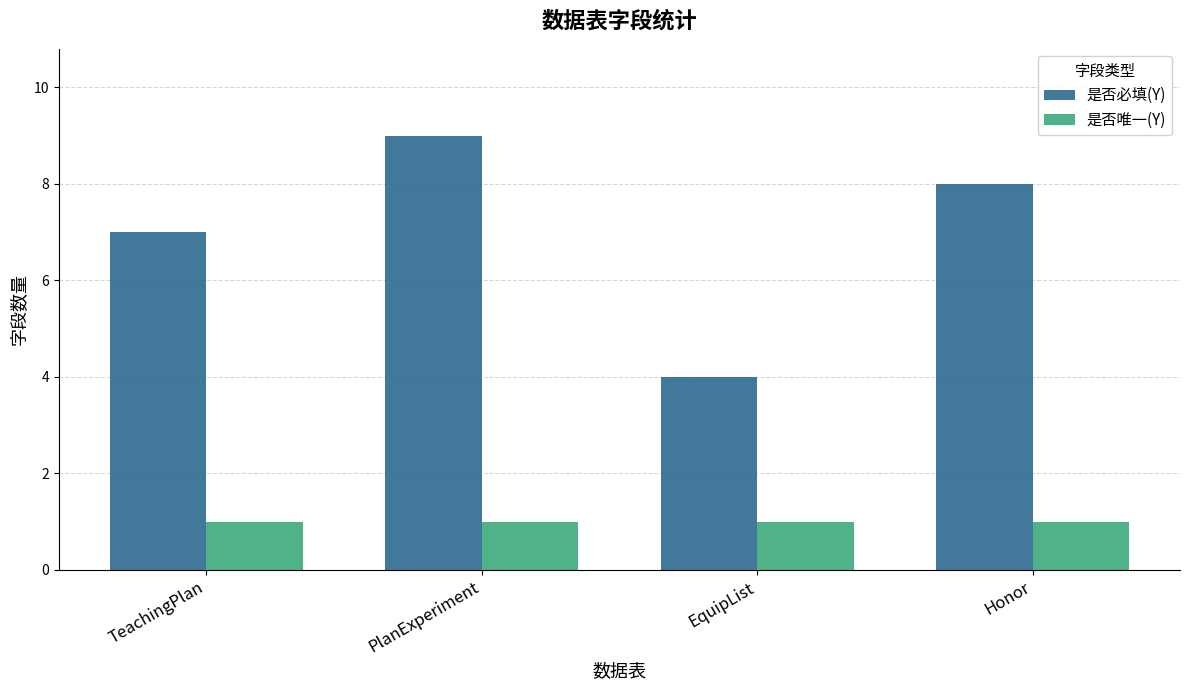

At Honor, list the series in order from largest to smallest.

是否必填(Y), 是否唯一(Y)